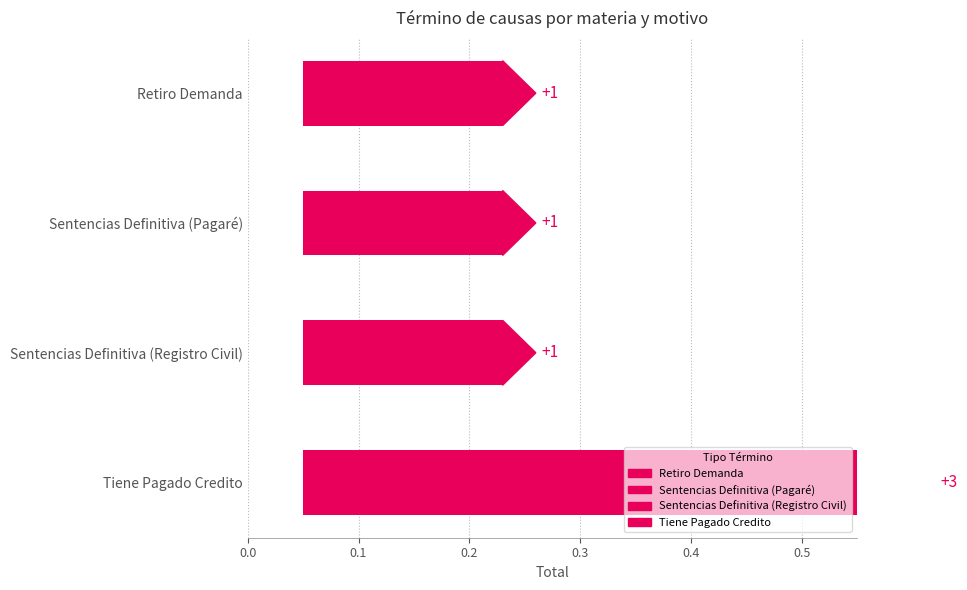

How many data points are above 1?

1